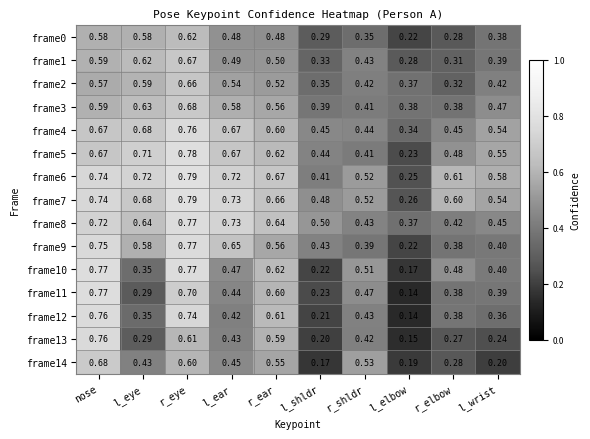

Is the value of frame2 at r_ear greater than the value of frame0 at l_elbow?

Yes